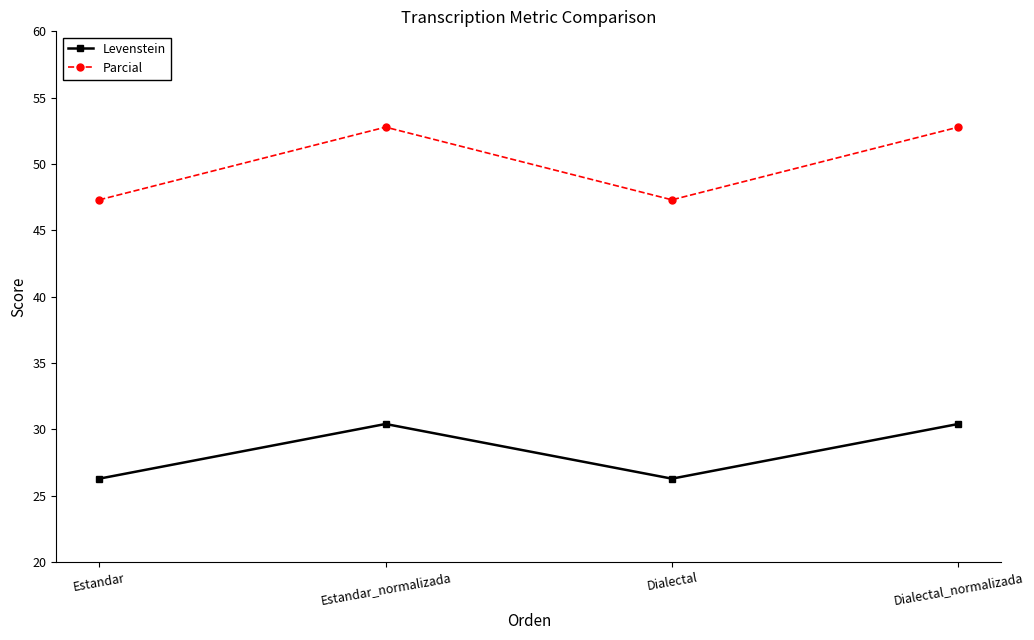

List the series in order of their peak value, lowest first.

Levenstein, Parcial